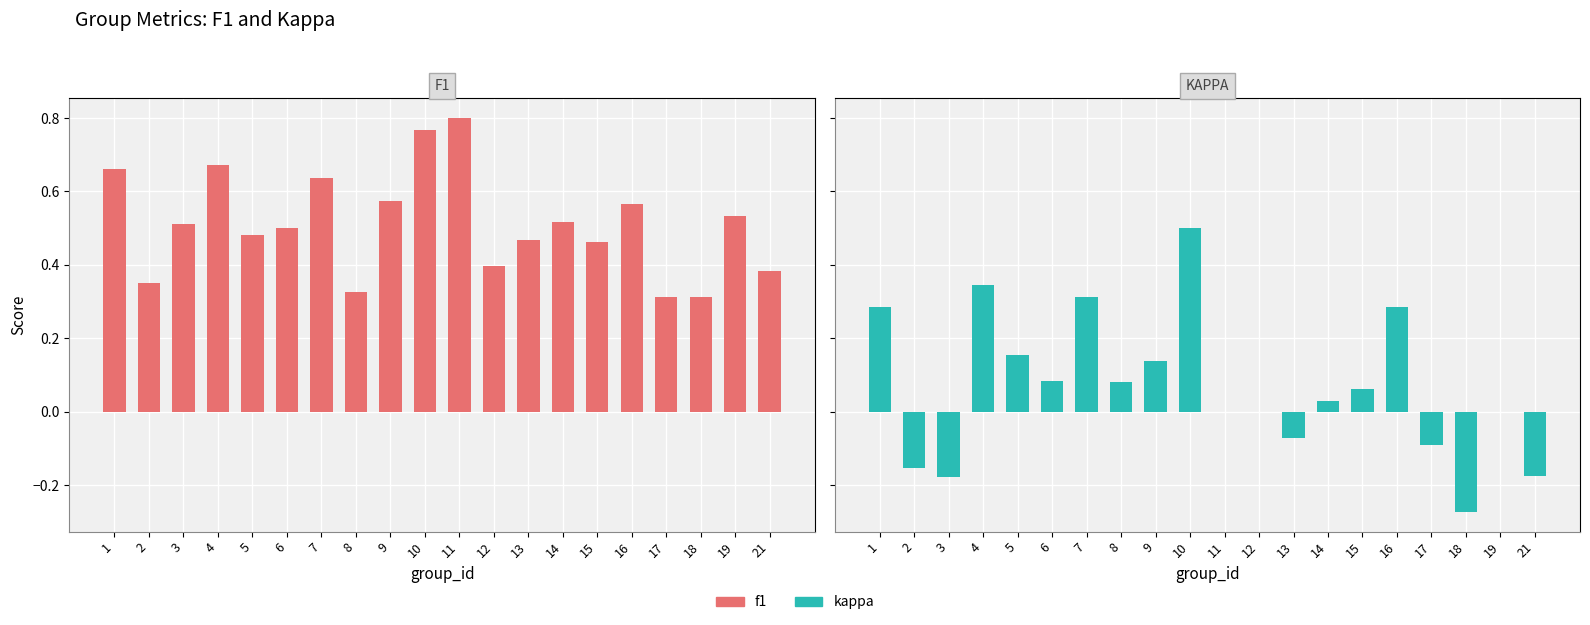

What is the value of the f1 bar at the 12th from the left?

0.4